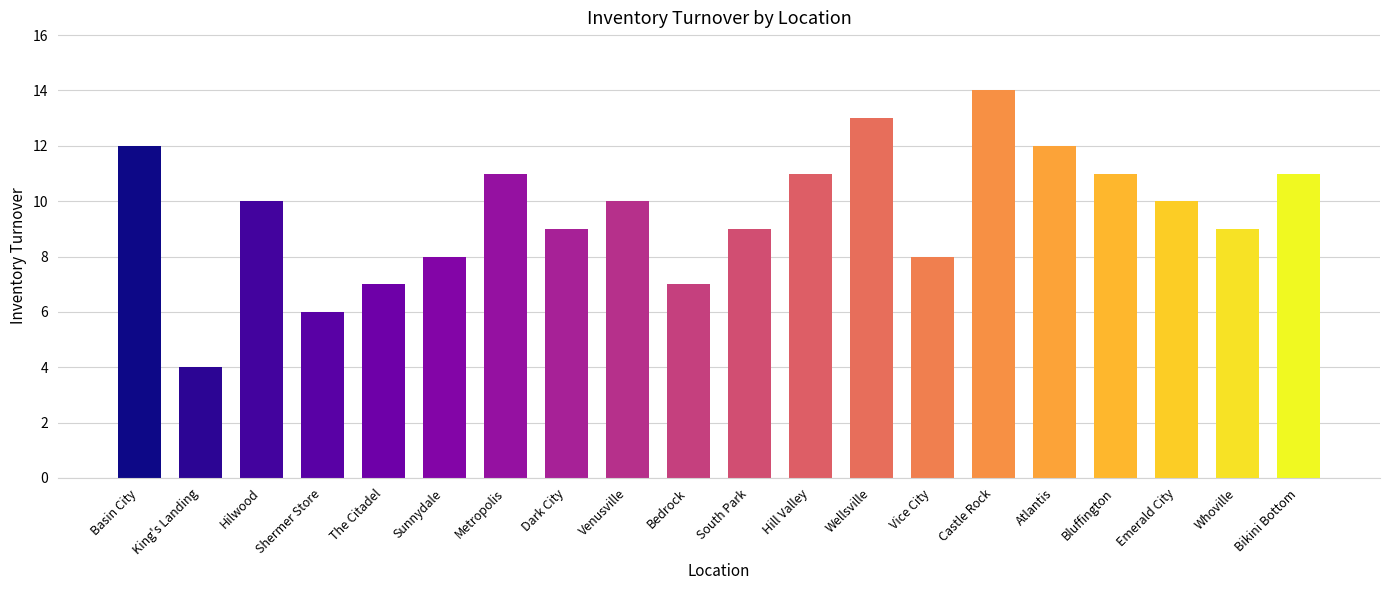

What is the label of the 19th bar from the right?

King's Landing